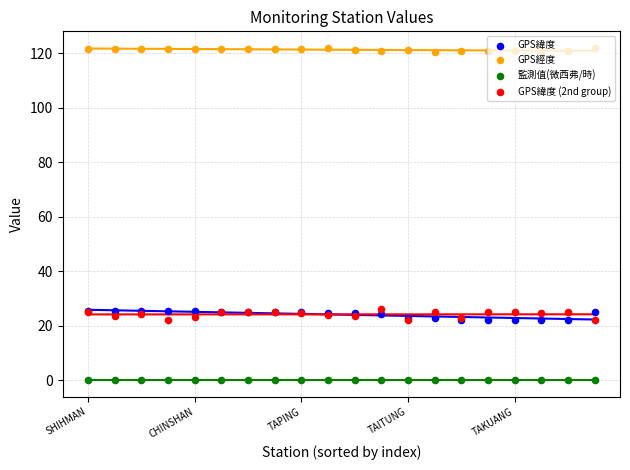

Which series contains the highest Y value?

GPS經度